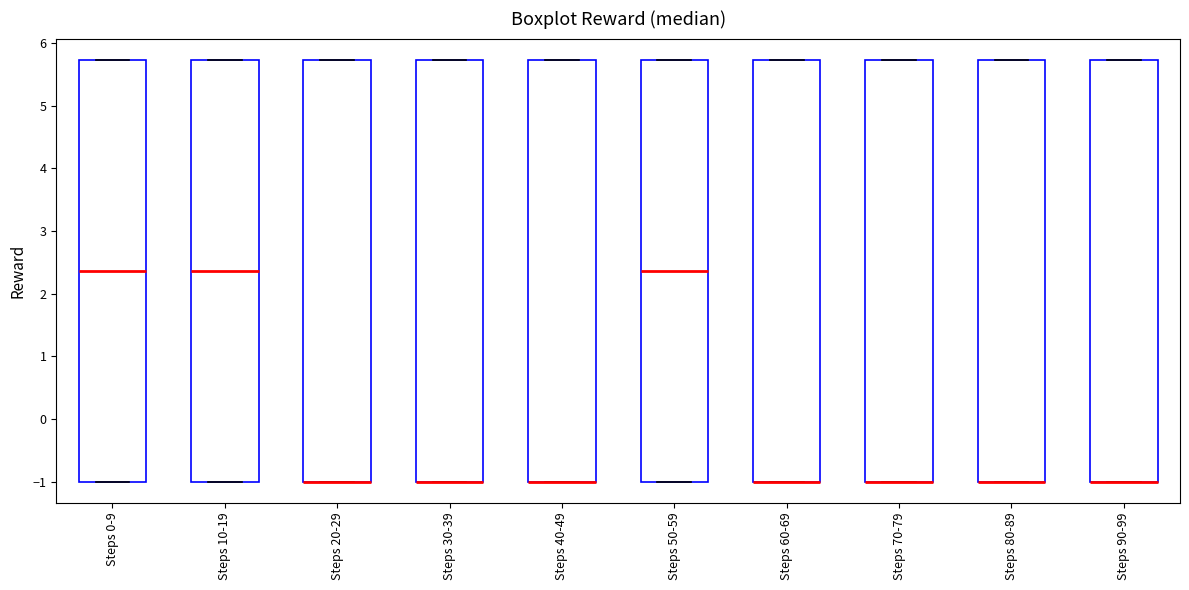

Reading left to right, read every box against the y-axis: the position of its median line, the range the box covers, and the ends of its whiskers. The values are not printed on the chart, so give them approximately, as read against the axis.

Steps 0-9: median 2.4, box -1.0 to 5.7, whiskers -1.0 to 5.7
Steps 10-19: median 2.4, box -1.0 to 5.7, whiskers -1.0 to 5.7
Steps 20-29: median -1.0 (drawn on the box's lower edge), box -1.0 to 5.7, whiskers -1.0 to 5.7
Steps 30-39: median -1.0 (drawn on the box's lower edge), box -1.0 to 5.7, whiskers -1.0 to 5.7
Steps 40-49: median -1.0 (drawn on the box's lower edge), box -1.0 to 5.7, whiskers -1.0 to 5.7
Steps 50-59: median 2.4, box -1.0 to 5.7, whiskers -1.0 to 5.7
Steps 60-69: median -1.0 (drawn on the box's lower edge), box -1.0 to 5.7, whiskers -1.0 to 5.7
Steps 70-79: median -1.0 (drawn on the box's lower edge), box -1.0 to 5.7, whiskers -1.0 to 5.7
Steps 80-89: median -1.0 (drawn on the box's lower edge), box -1.0 to 5.7, whiskers -1.0 to 5.7
Steps 90-99: median -1.0 (drawn on the box's lower edge), box -1.0 to 5.7, whiskers -1.0 to 5.7